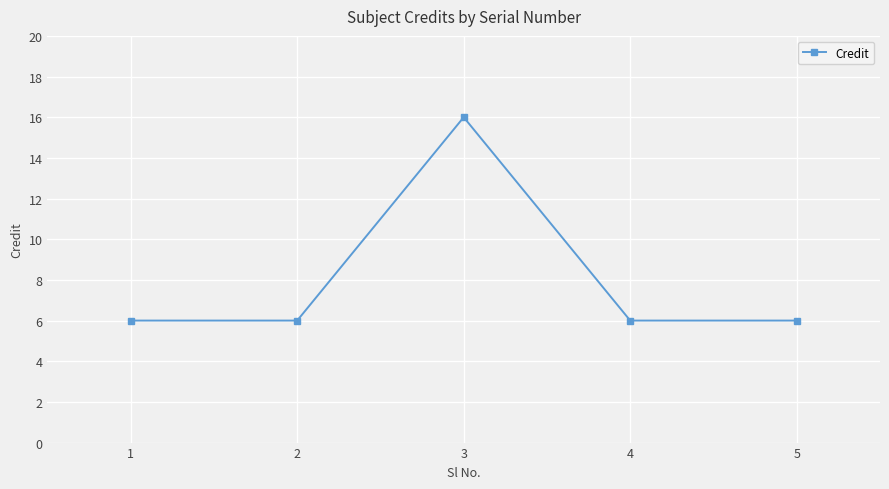

How many points are higher than both their immediate neighbors (excluding endpoints)?

1